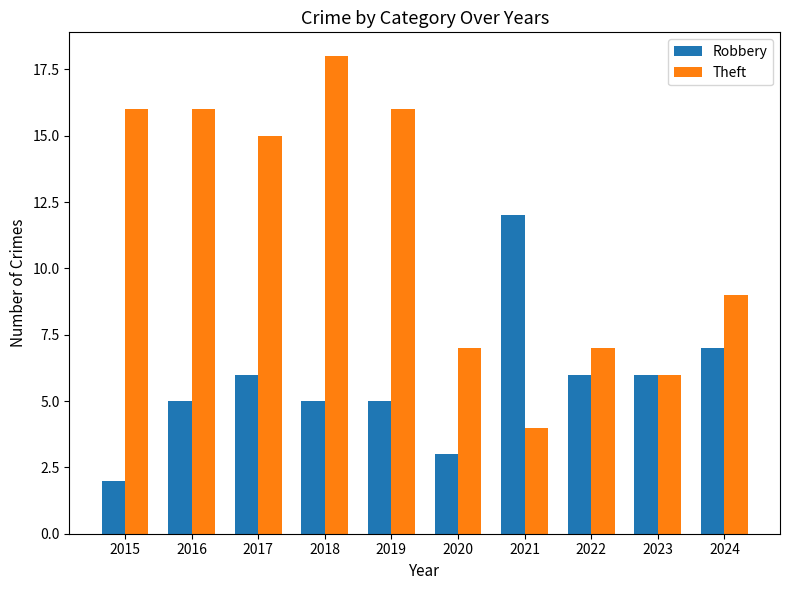

Read the Theft value at 2018, to the nearest 10.

20